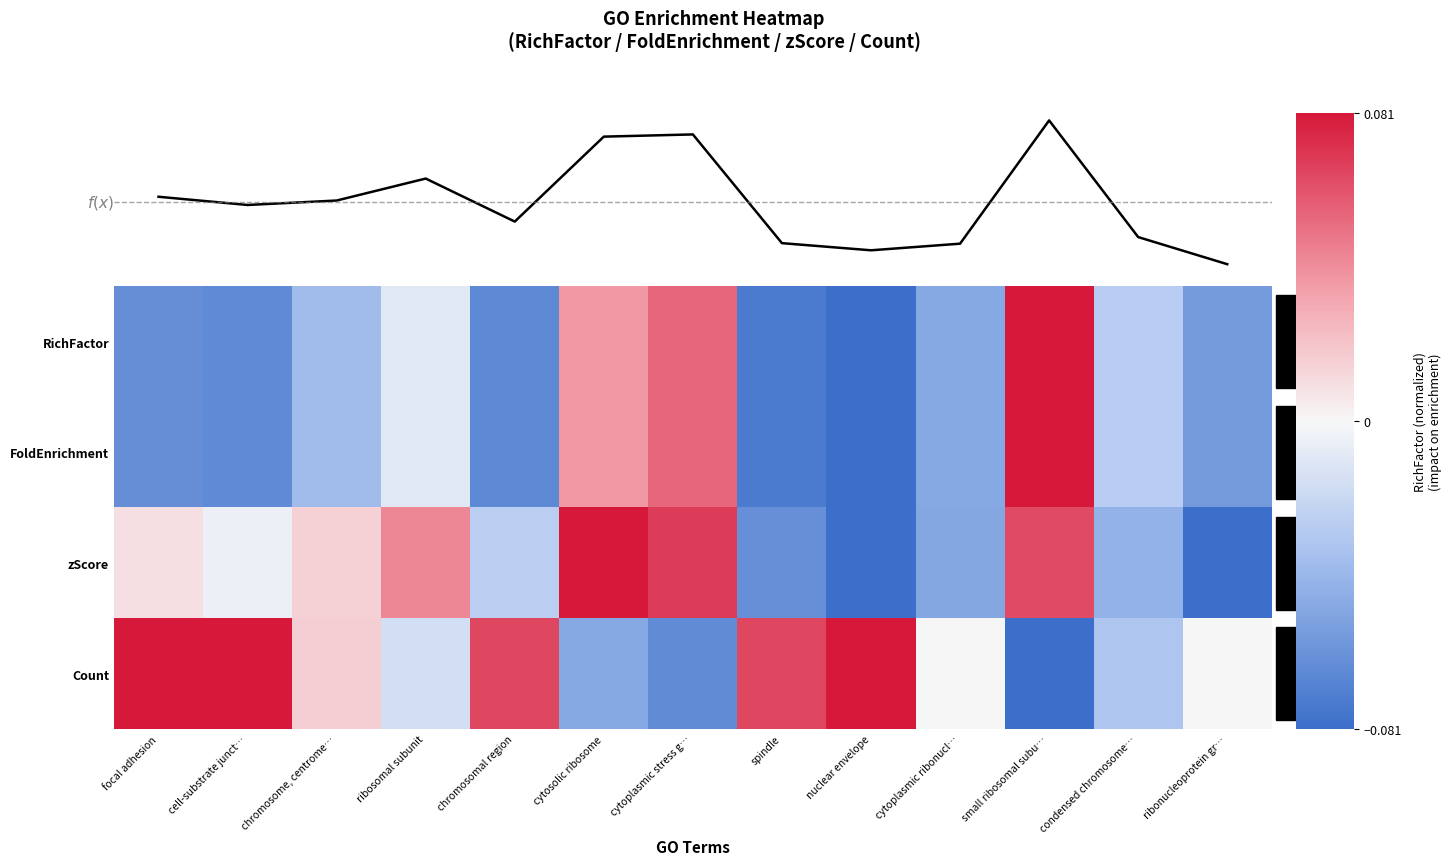

What value does the f(x) summary series have at focal adhesion?

-0.1